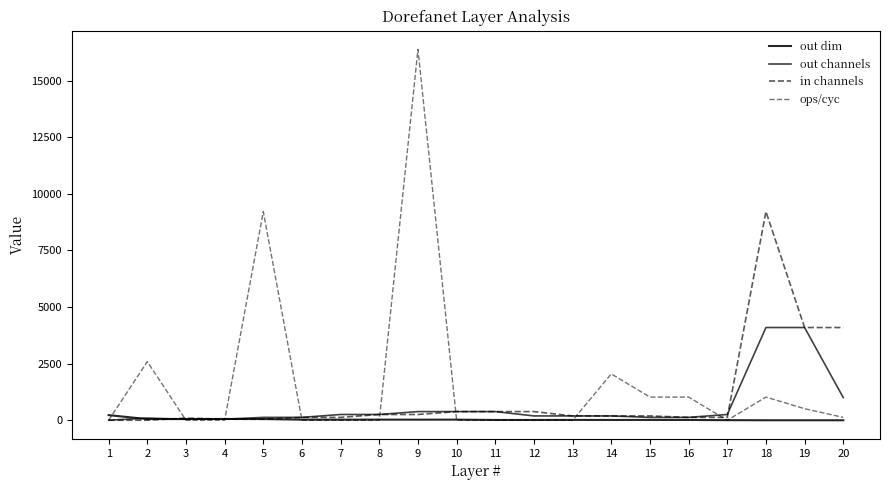

Is the value of ops/cyc at 12 greater than the value of out channels at 12?

No